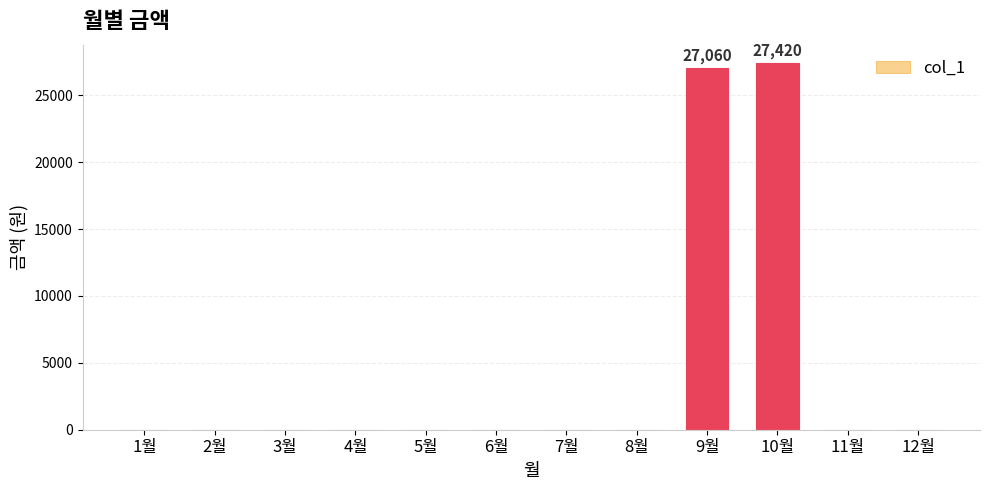

Which category has the highest value across all series?

10월